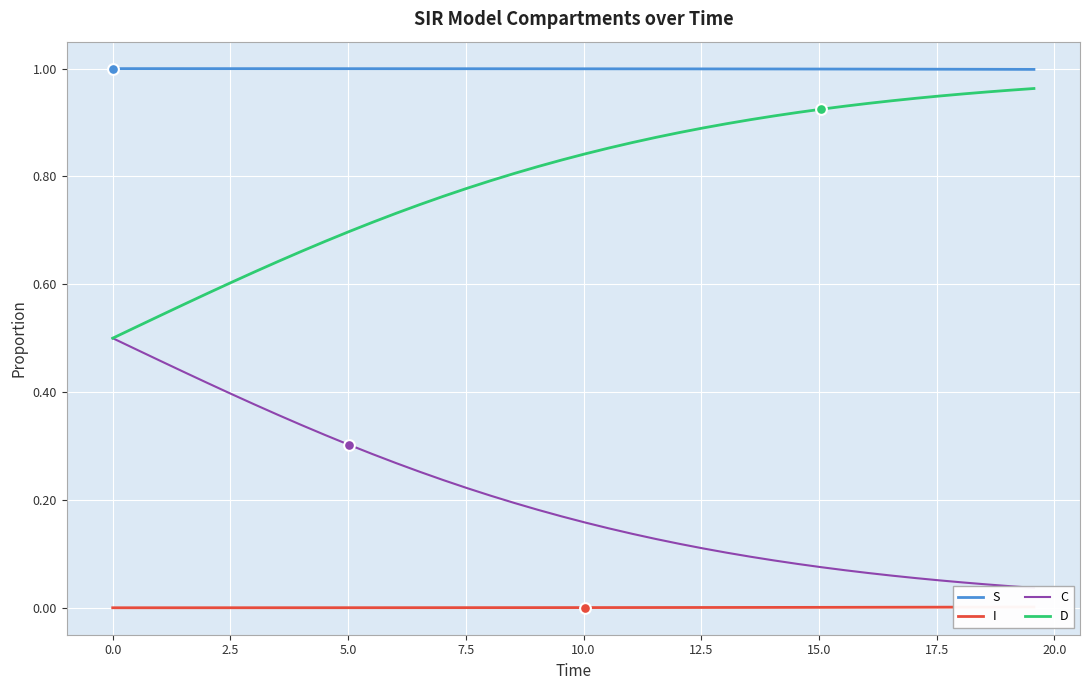

What are all the series names shown in the legend?

S, I, C, D